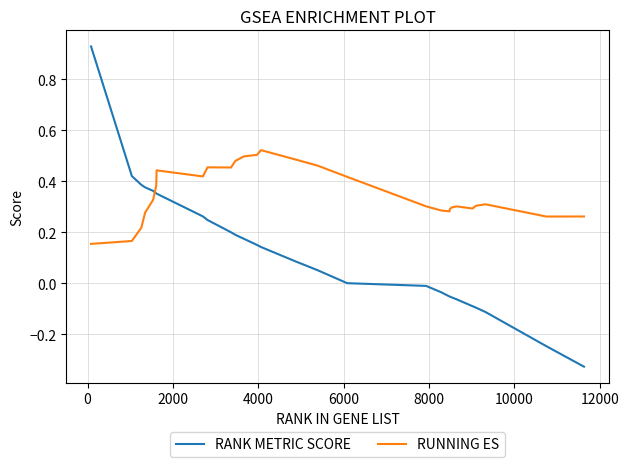

How many times do RANK METRIC SCORE and RUNNING ES cross each other?

1